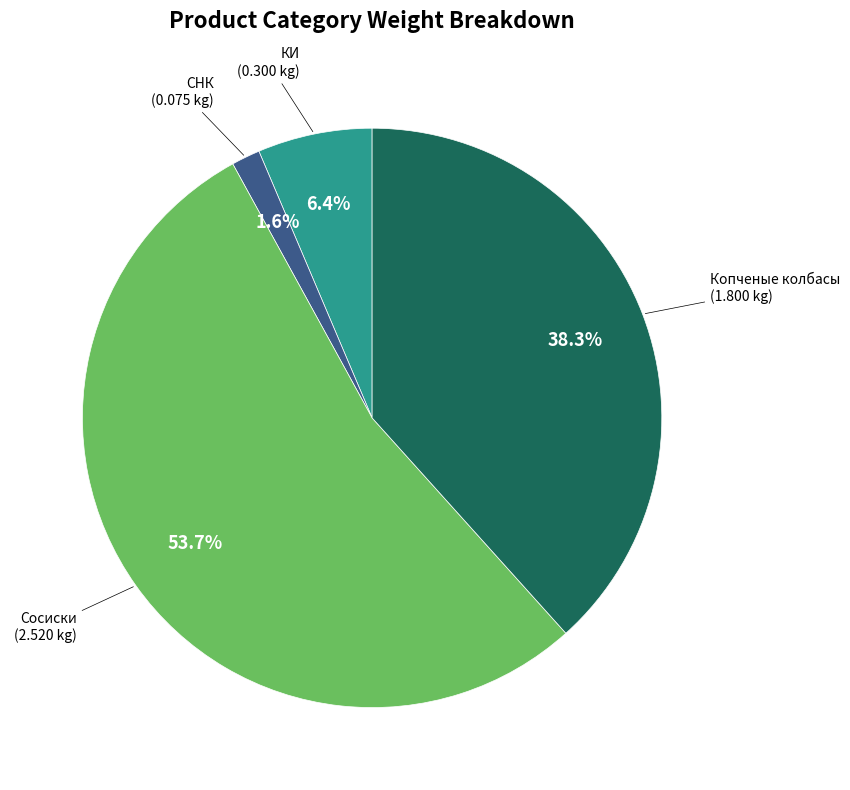

Is there a majority slice in this chart?

Yes